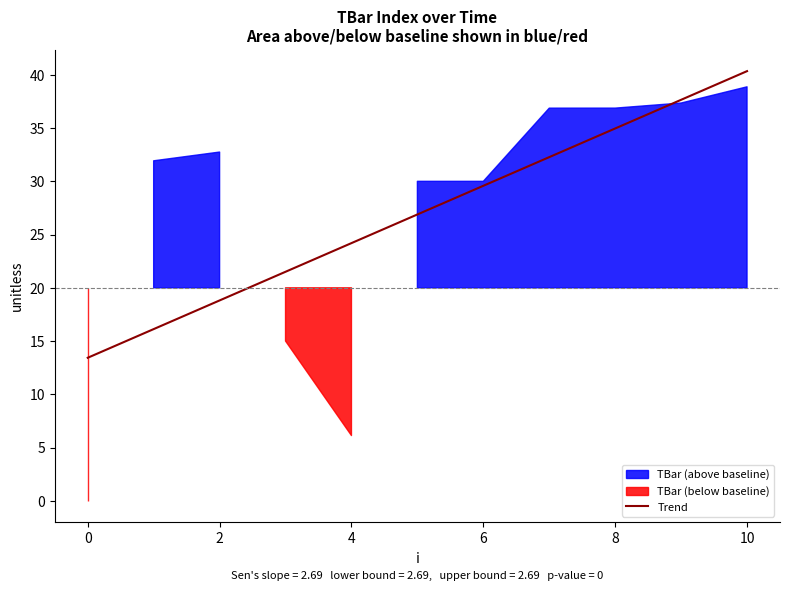

The Trend series shows 13.4 at 0. True or false?

True